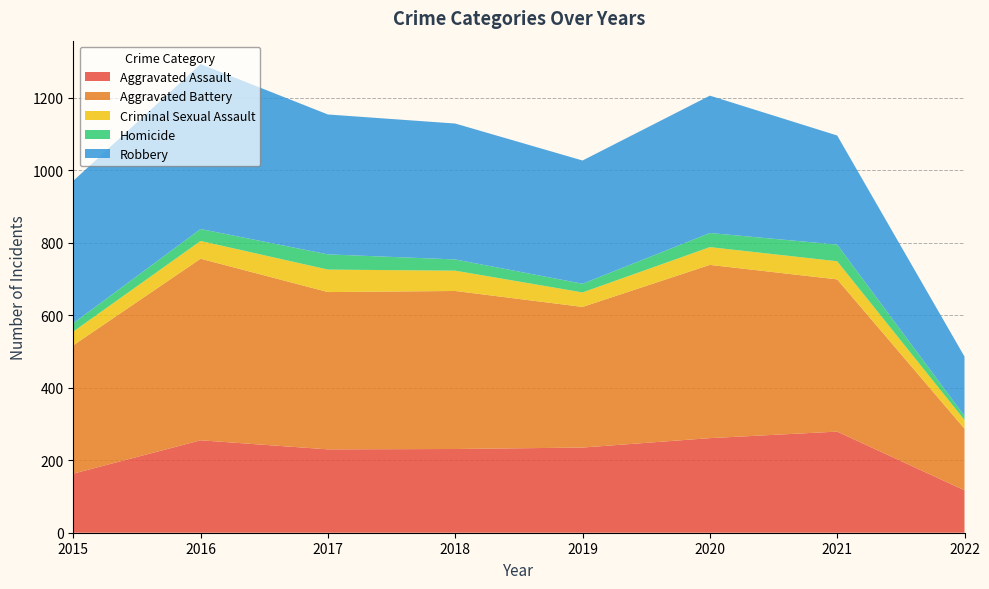

Reading right to left, transcribe all the data shown in this chart.

Aggravated Assault: 117	279	261	235	231	230	255	163
Aggravated Battery: 170	420	478	388	436	434	501	354
Criminal Sexual Assault: 24	50	49	40	56	62	49	38
Homicide: 11	46	39	24	31	42	33	23
Robbery: 164	301	379	340	375	386	455	393